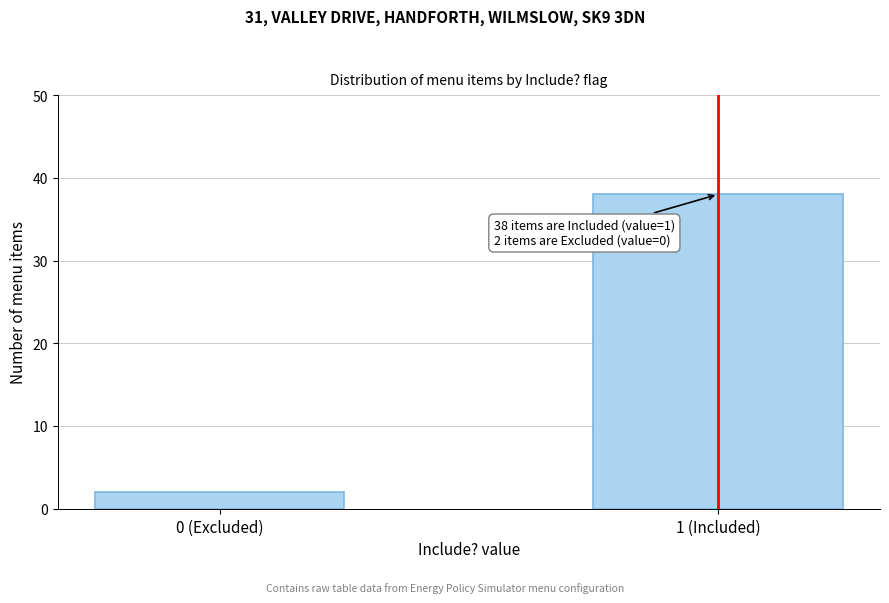

Reading right to left, list all the values displayed in this chart.

38	2